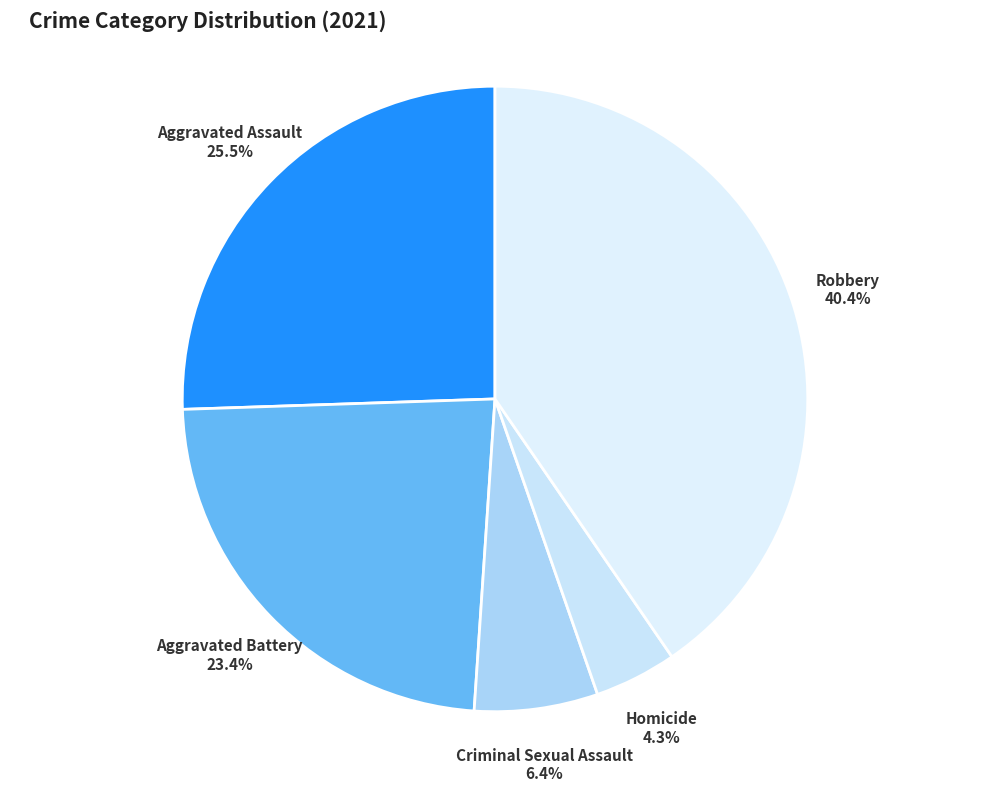

How many slices are in this pie chart?

5